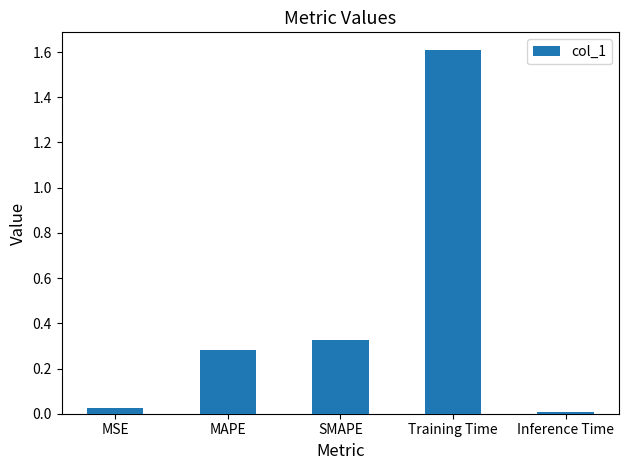

Is it true that the value at Training Time is 2.6?

False